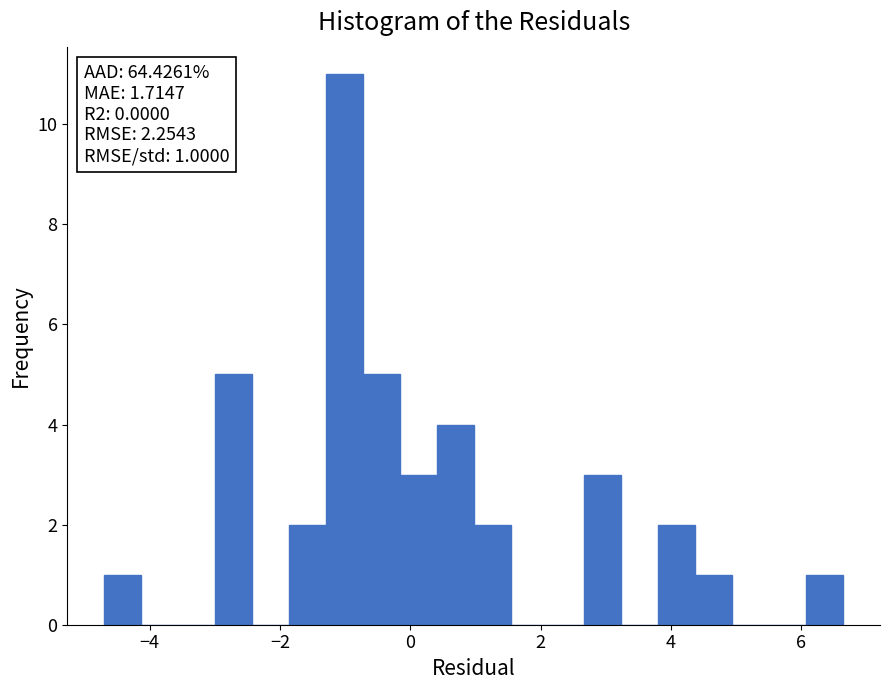

Read against the x-axis, roughly where is the centre of the tallest bar?

-1.0